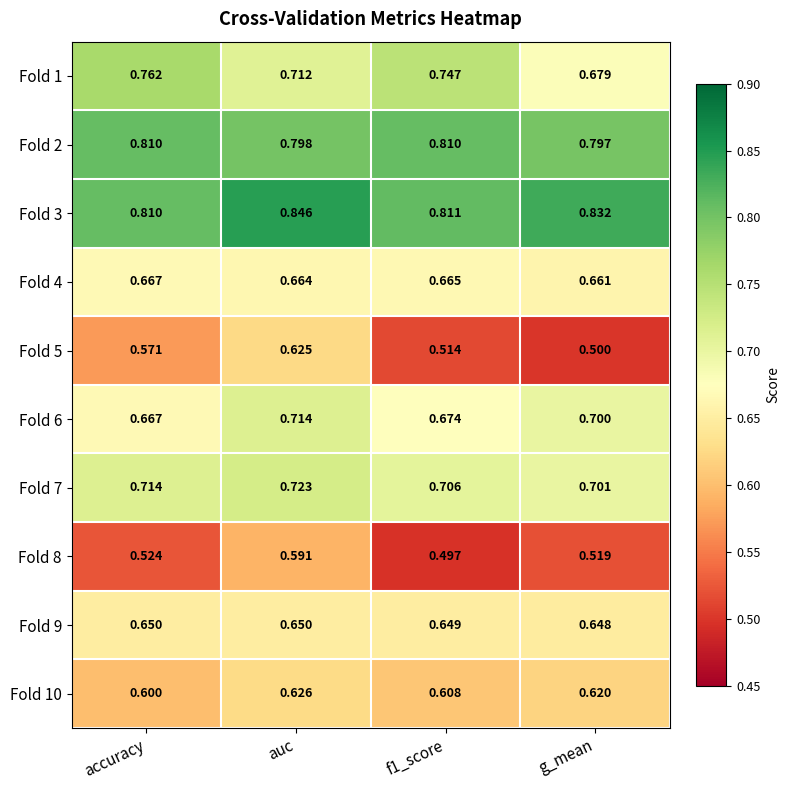

At which label is Fold 2 closest to 0?

g_mean